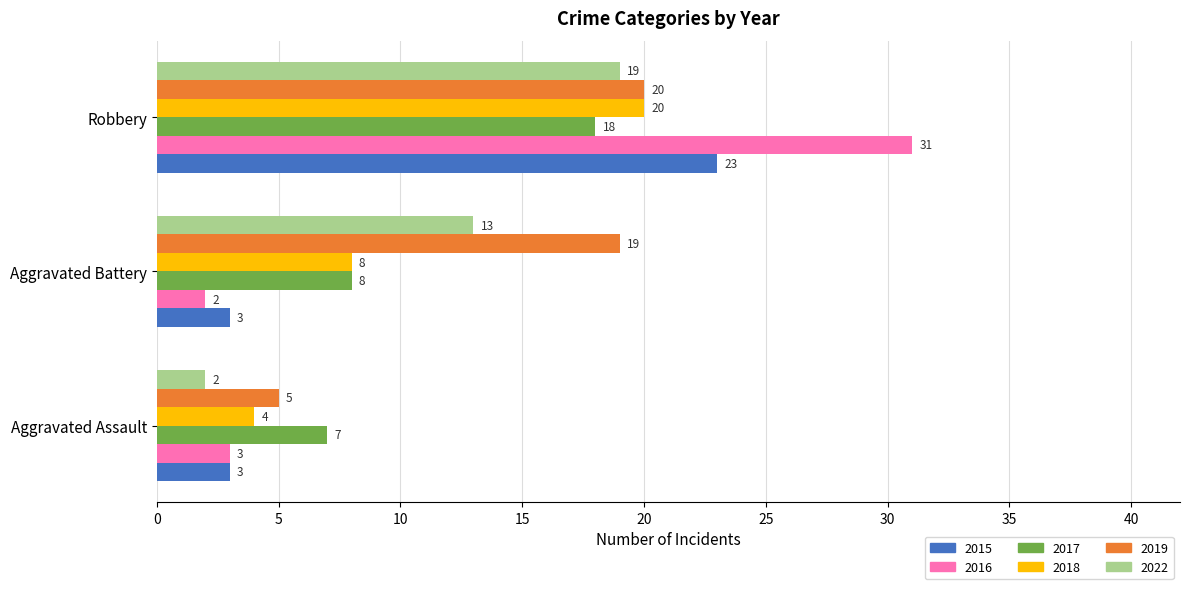

Where is 2018 nearest to the value 12?

Aggravated Battery